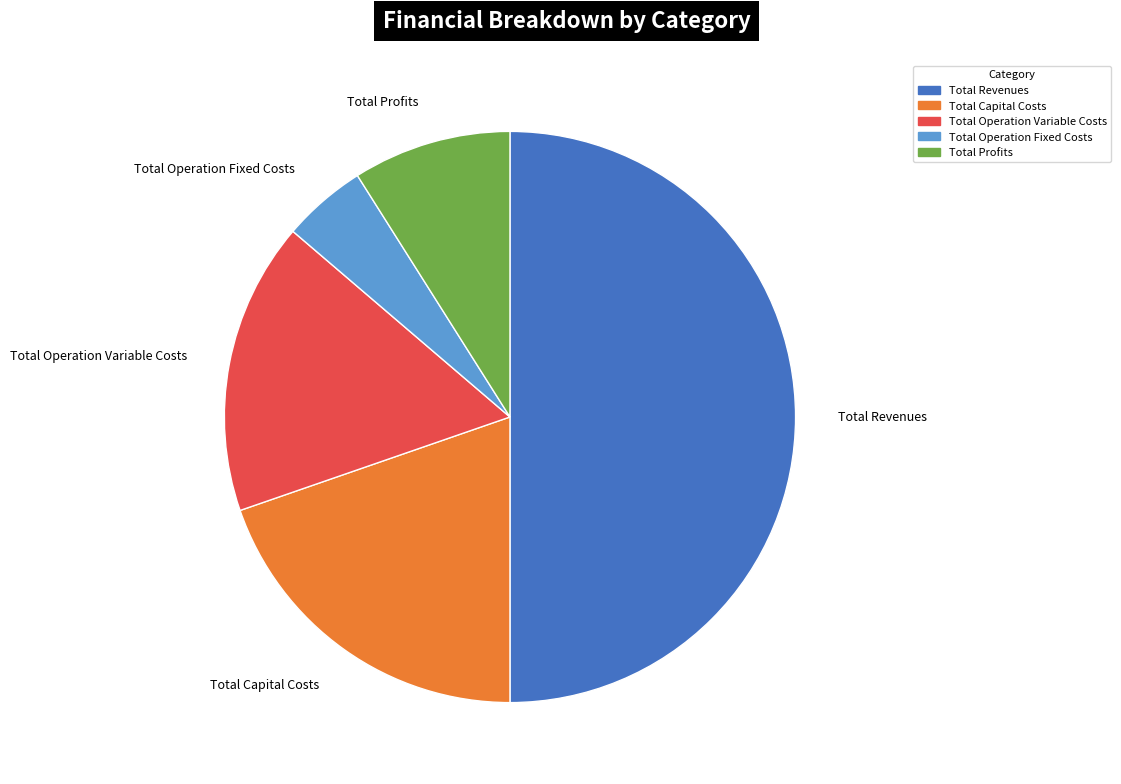

Which slice is the largest?

Total Revenues